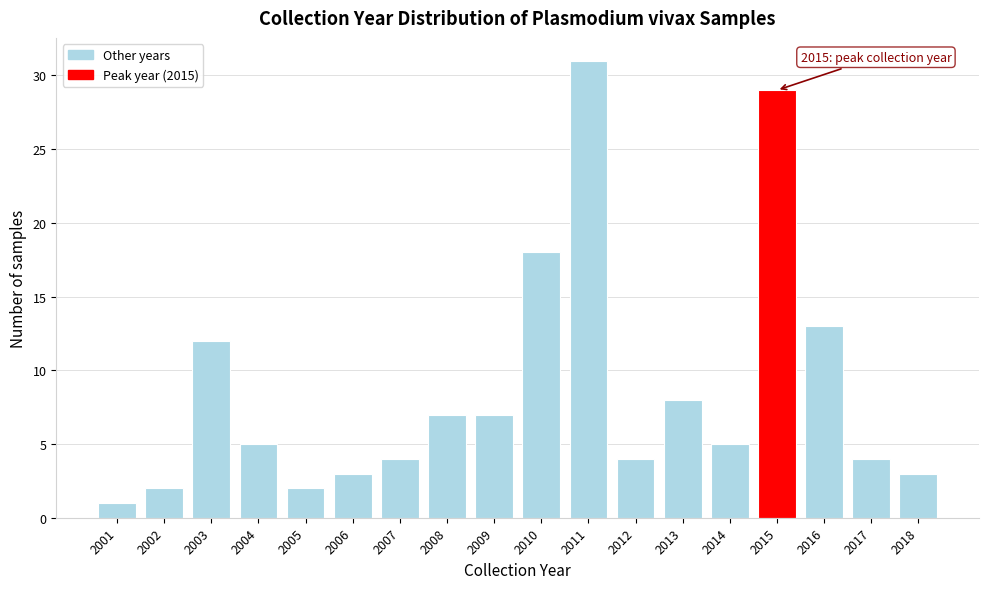

Reading right to left, transcribe all the data shown in this chart.

2018=3	2017=4	2016=13	2015=29	2014=5	2013=8	2012=4	2011=31	2010=18	2009=7	2008=7	2007=4	2006=3	2005=2	2004=5	2003=12	2002=2	2001=1